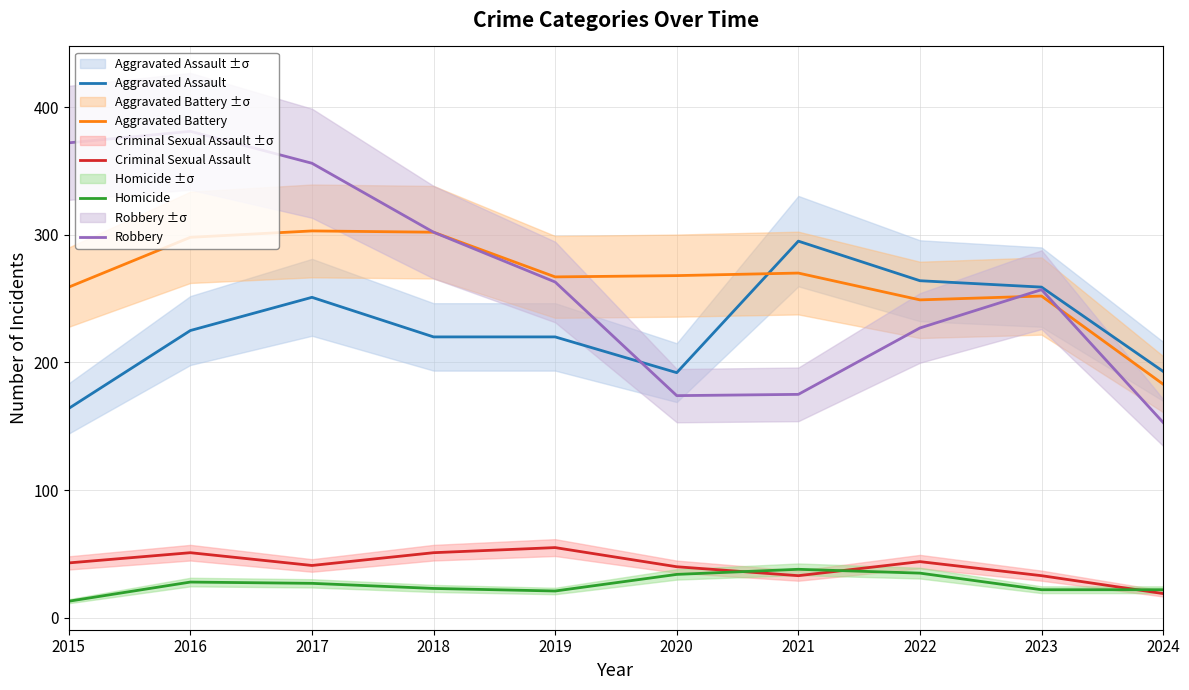

Which category has the lowest value across all series?

2015